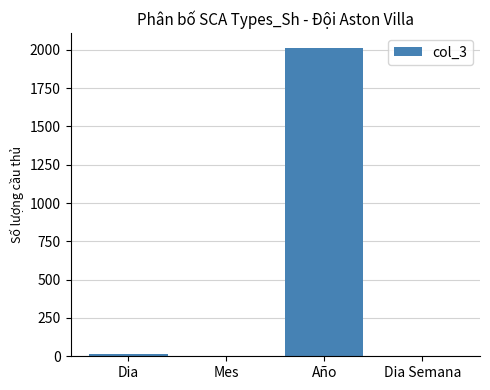

What is the sum of all values?

2030